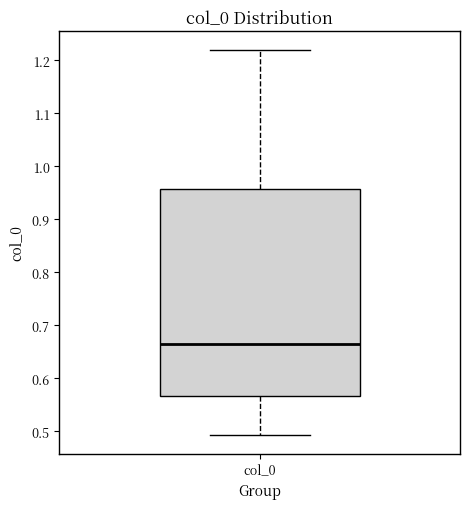

Where is the lower edge of the box for col_0 on the y-axis? The values are not printed on the chart, so give them approximately, as read against the axis.

0.57